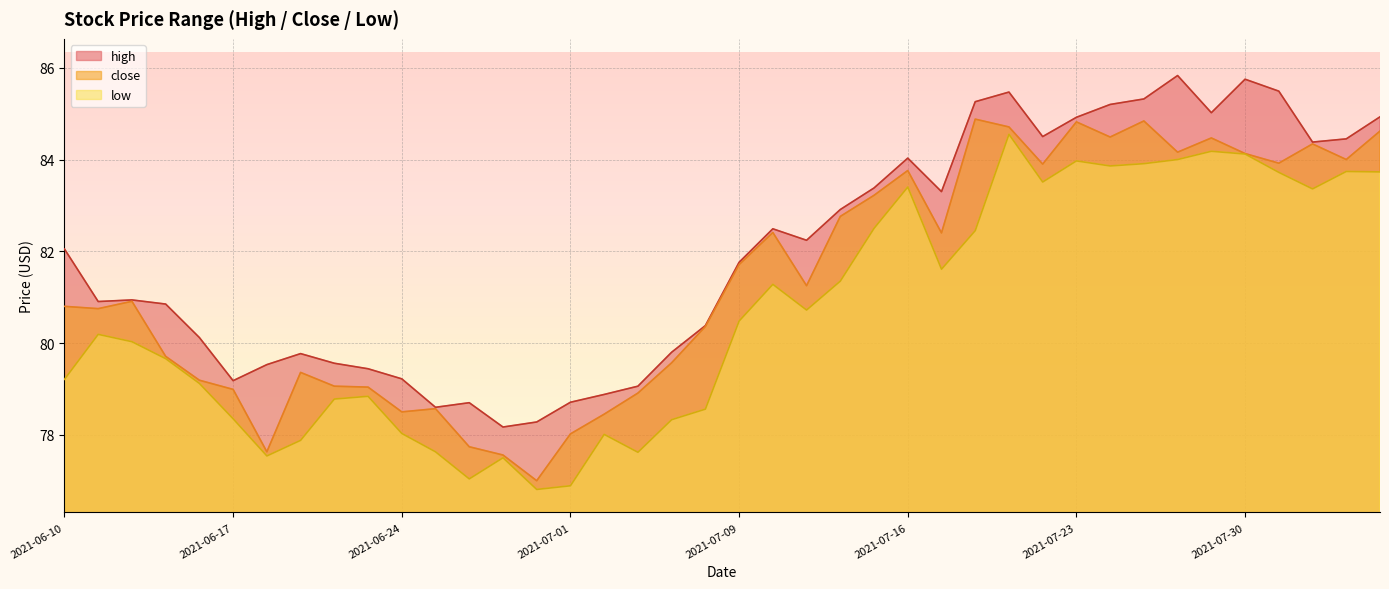

What position from the left is 2021-07-29?

35